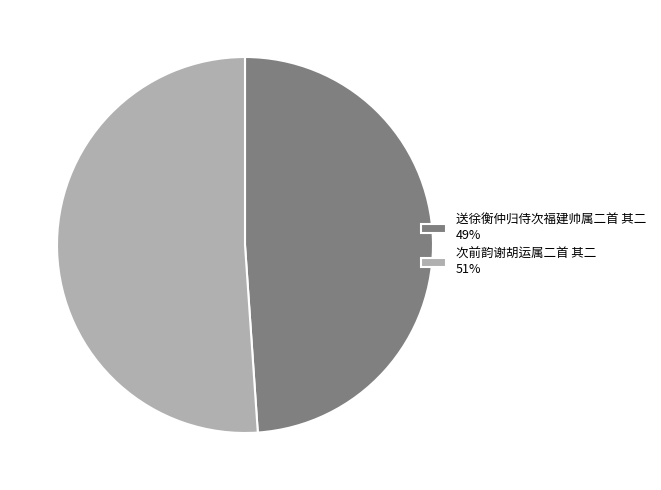

Is there any slice that represents more than half of the pie?

Yes